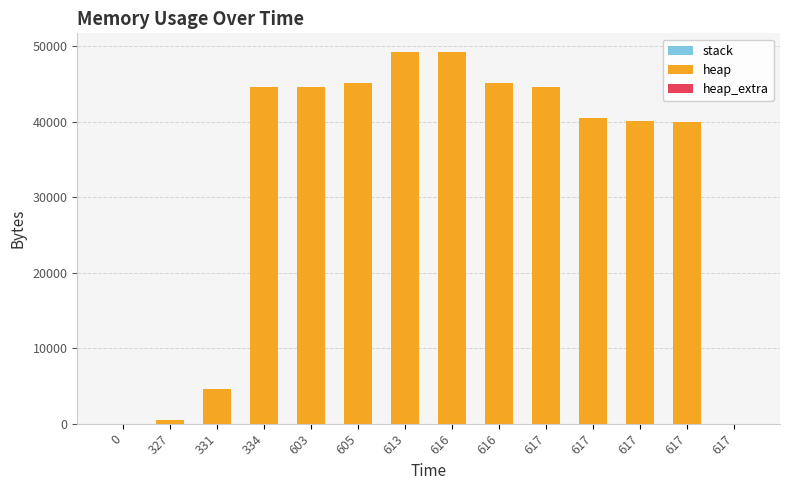

Does the chart contain stacked bars?

Yes